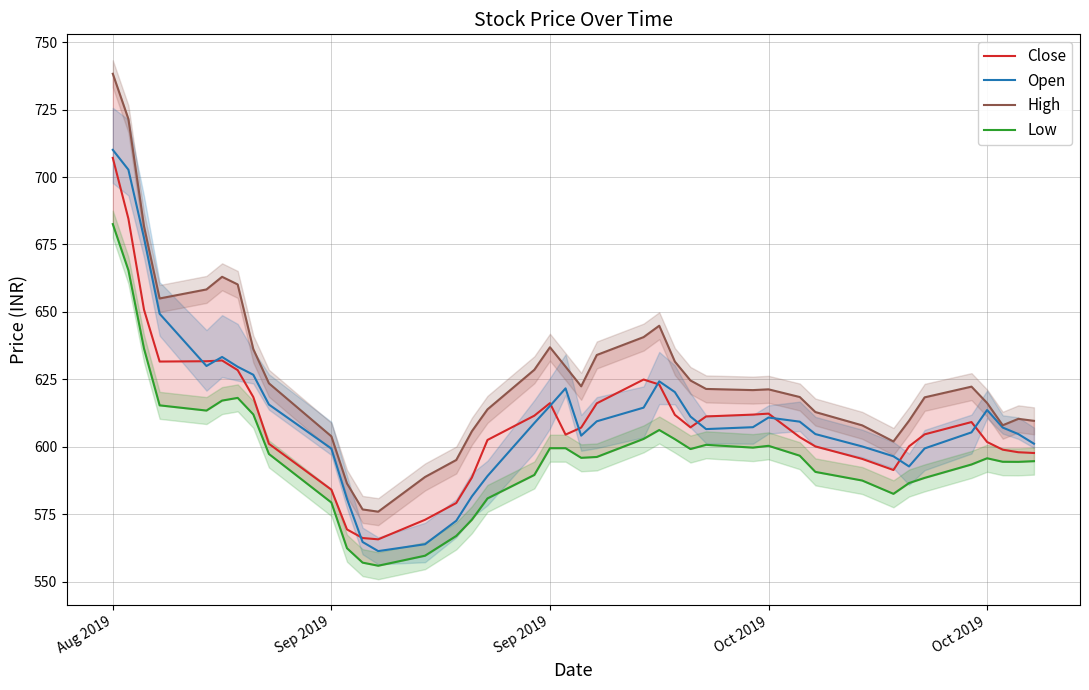

At which label does High first exceed 621?

Aug 2019